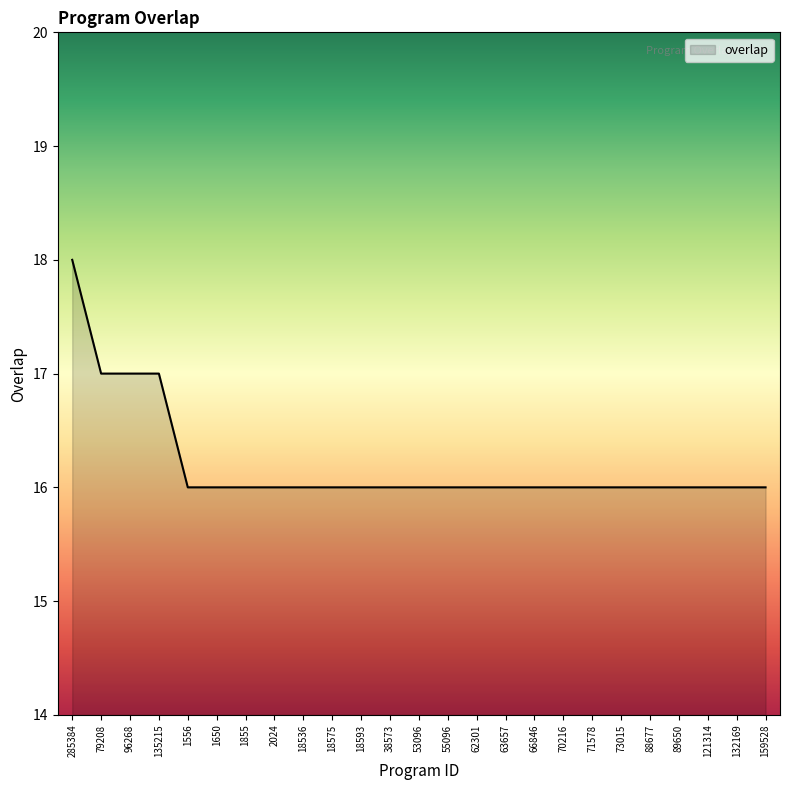

What position from the right is 70216?

8